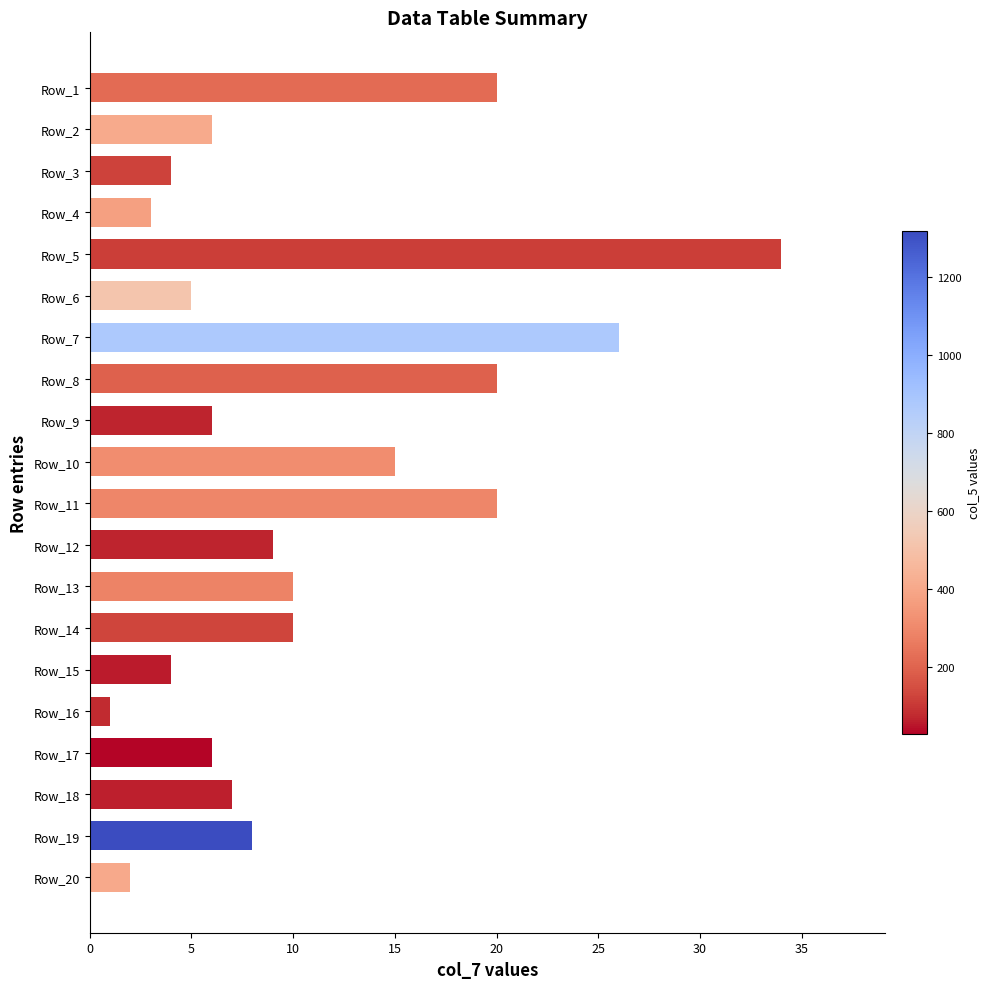

What is the ratio of the value at Row_14 to the value at Row_15?

2.5